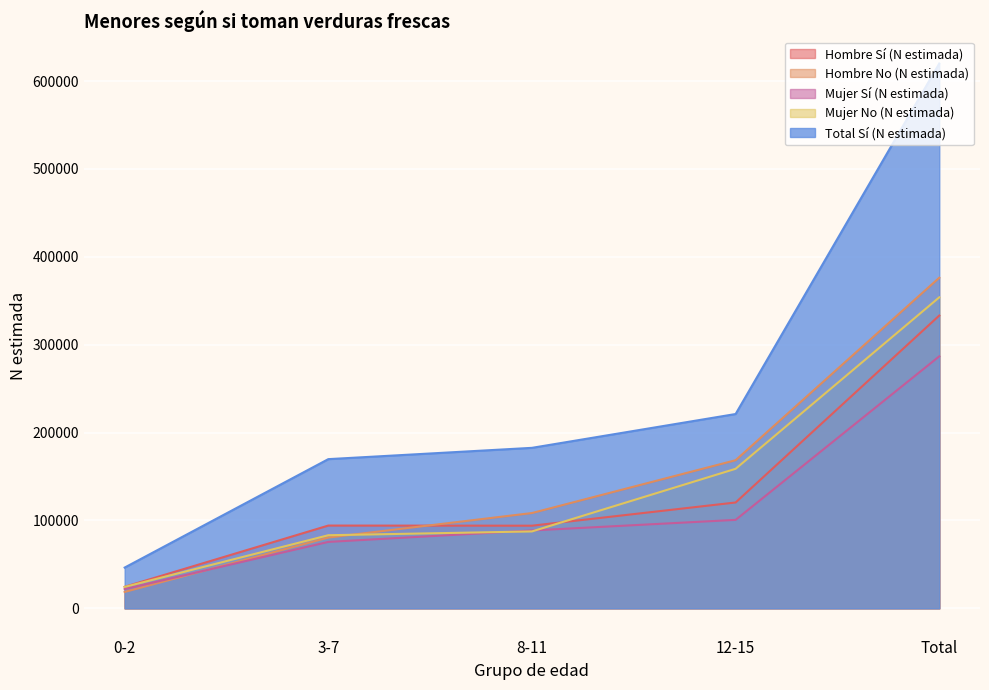

At which label does Hombre Sí (N estimada) reach its minimum?

0-2